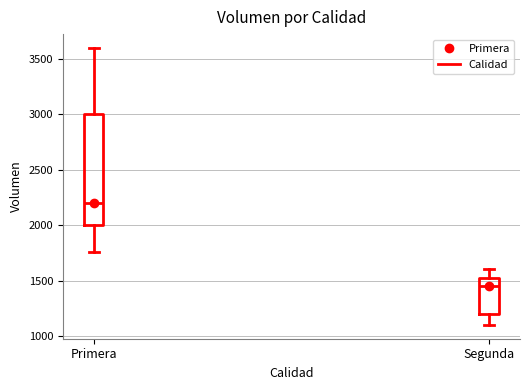

Where does the lower whisker of the box for Primera end on the y-axis? The values are not printed on the chart, so give them approximately, as read against the axis.

1750